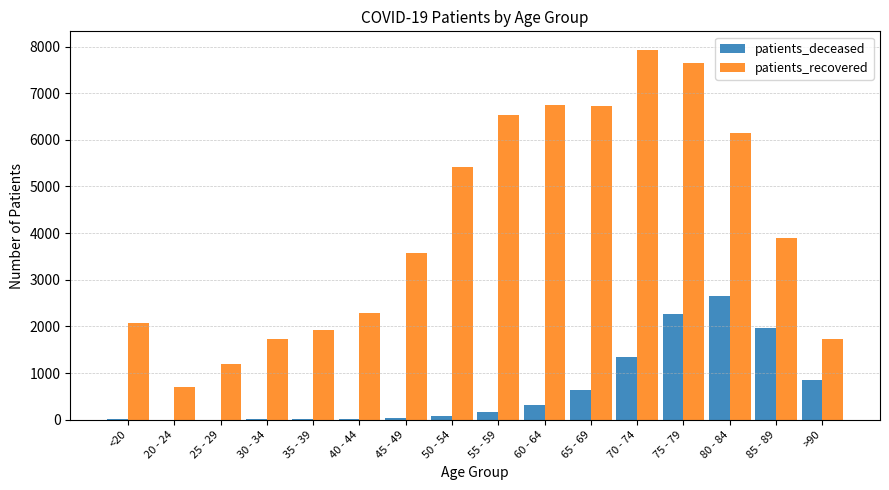

Count the number of categories in the chart.

16